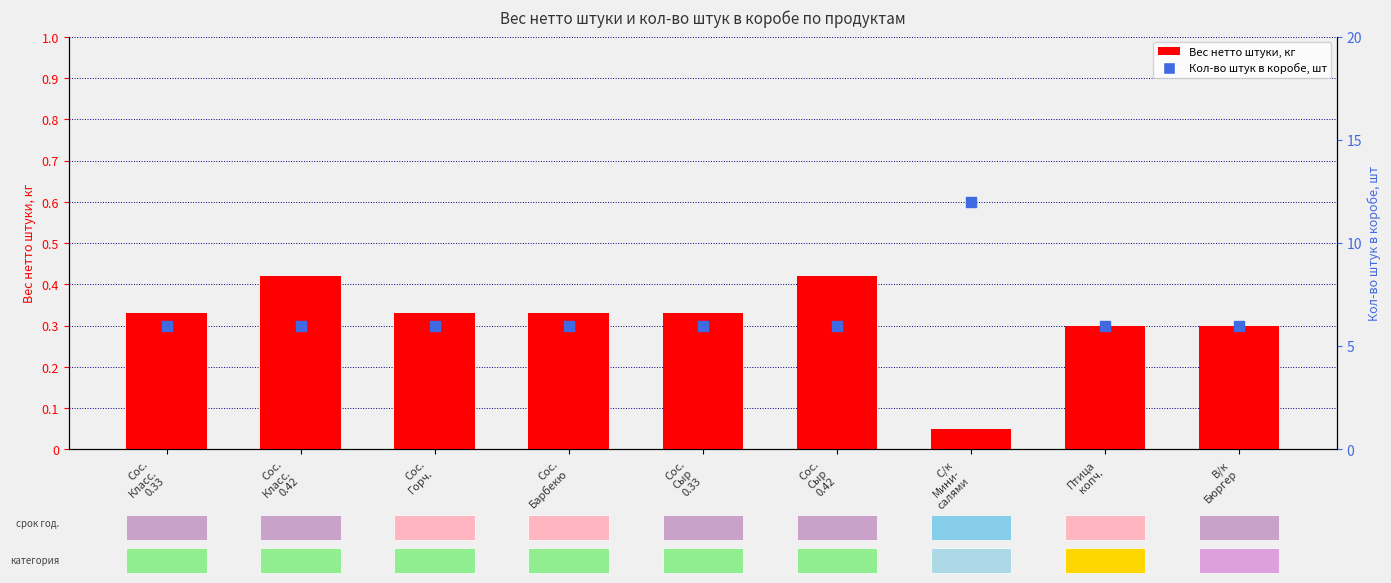

What are all the series names shown in the legend?

Вес нетто штуки, кг, Кол-во штук в коробе, шт